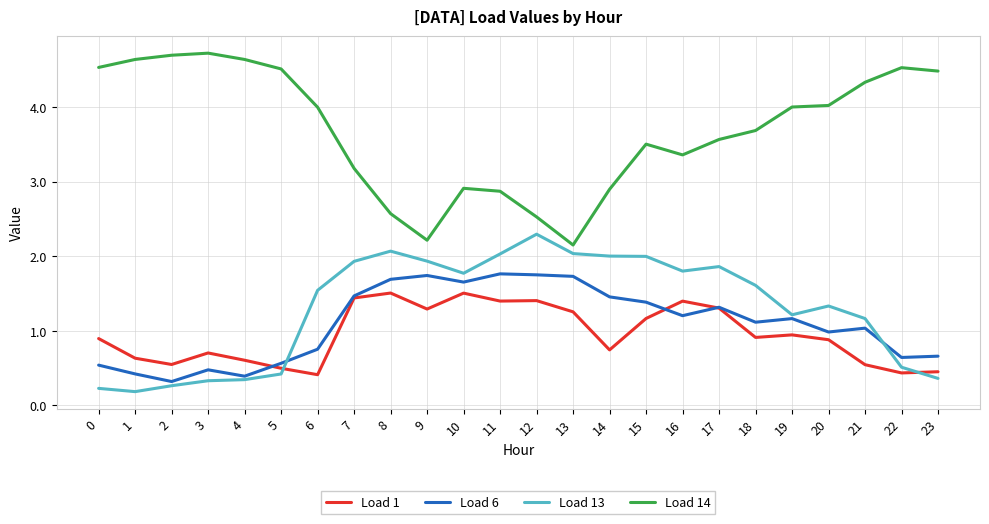

Is the value of Load 13 at 8 greater than the value of Load 6 at 2?

Yes